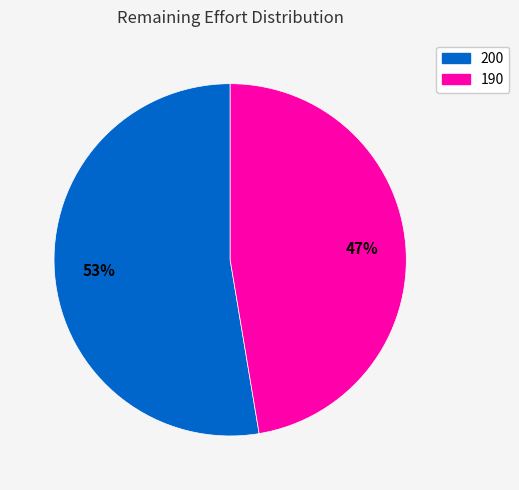

Which slice is the smallest?

190